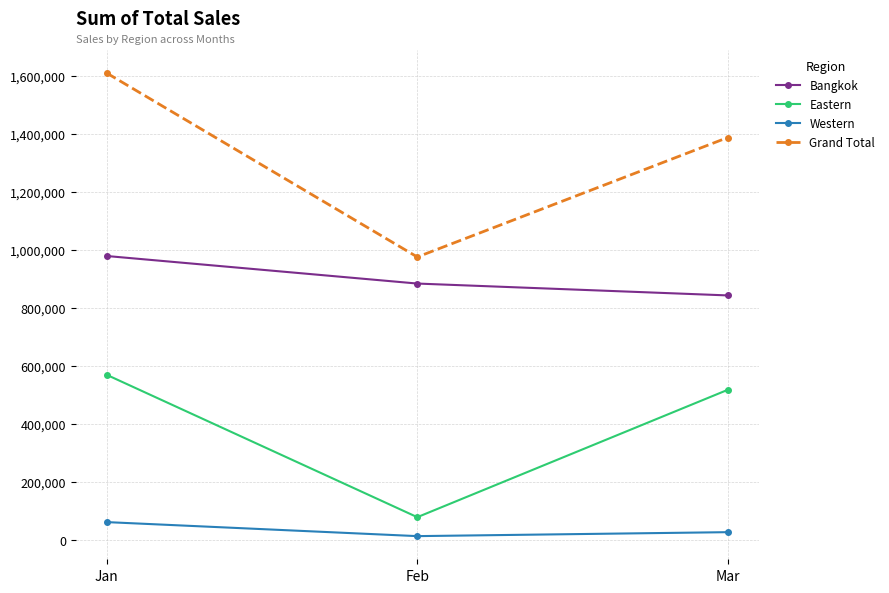

Does the chart have visible grid lines?

Yes